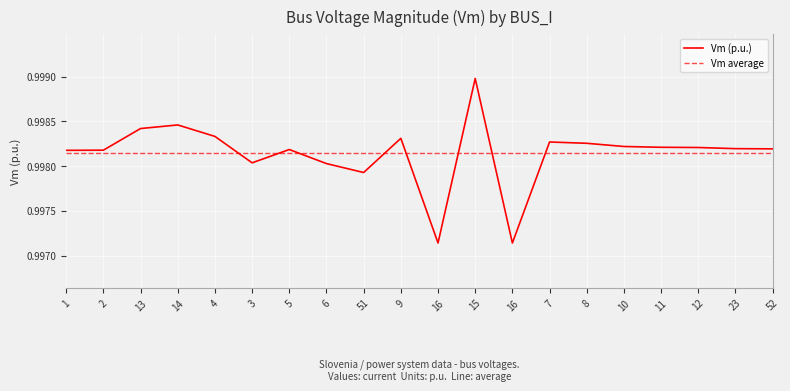

True or false: the data has more than 0 interior local peaks.

True